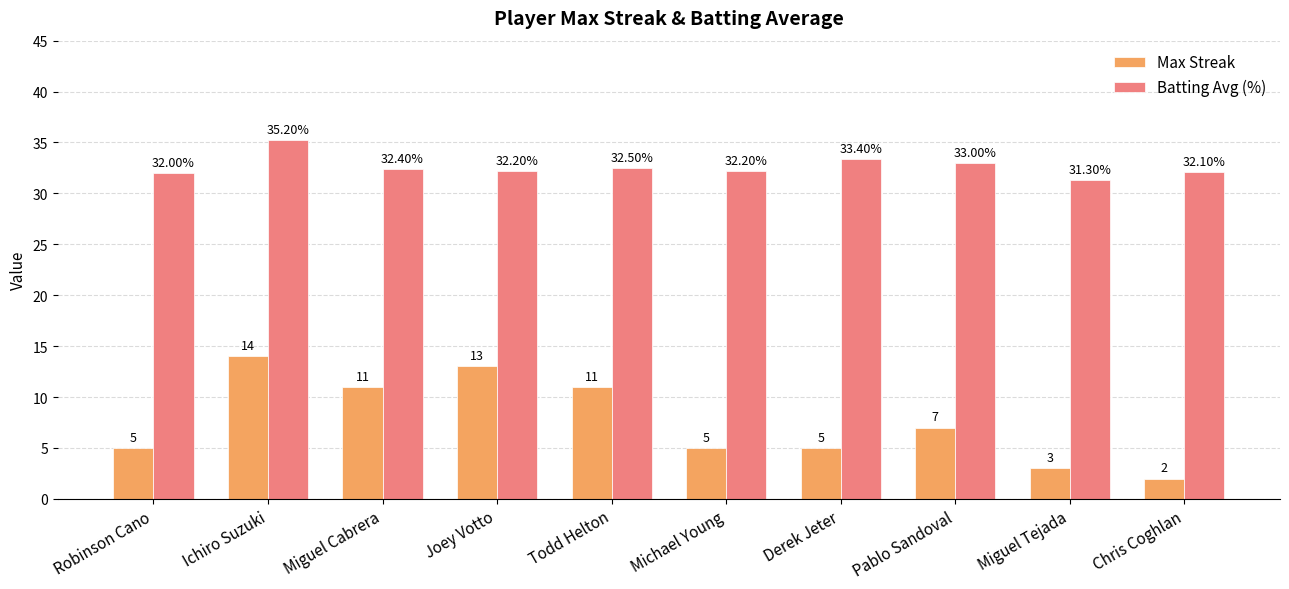

Which series has the widest spread of values?

Max Streak